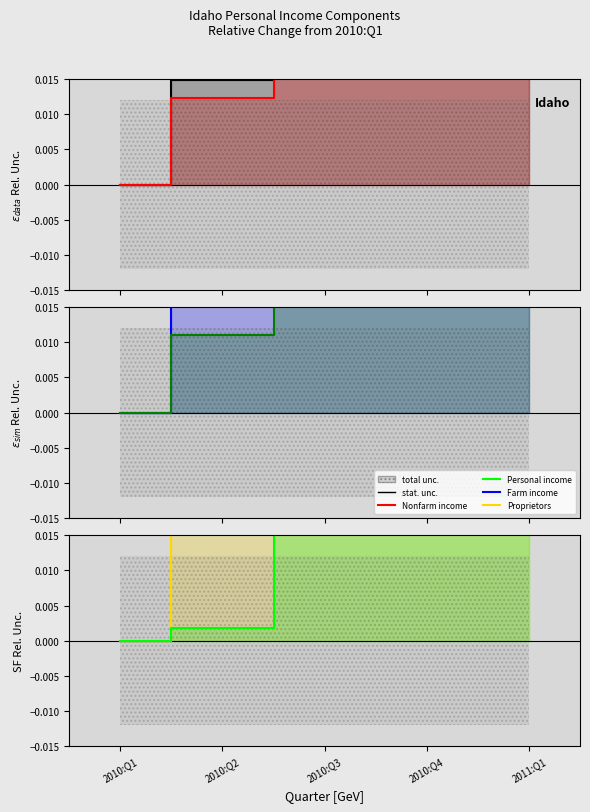

What is the maximum value for Nonfarm personal income?

0.1